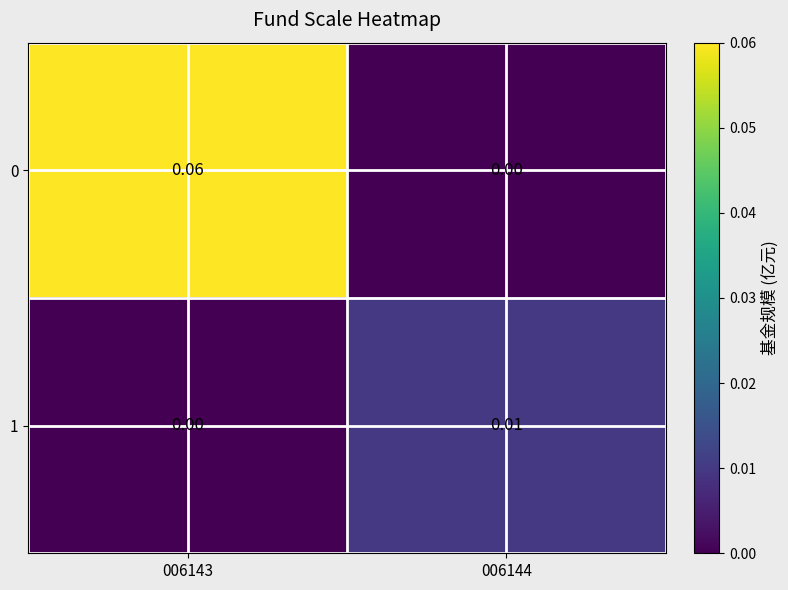

How many series are shown in this chart?

2